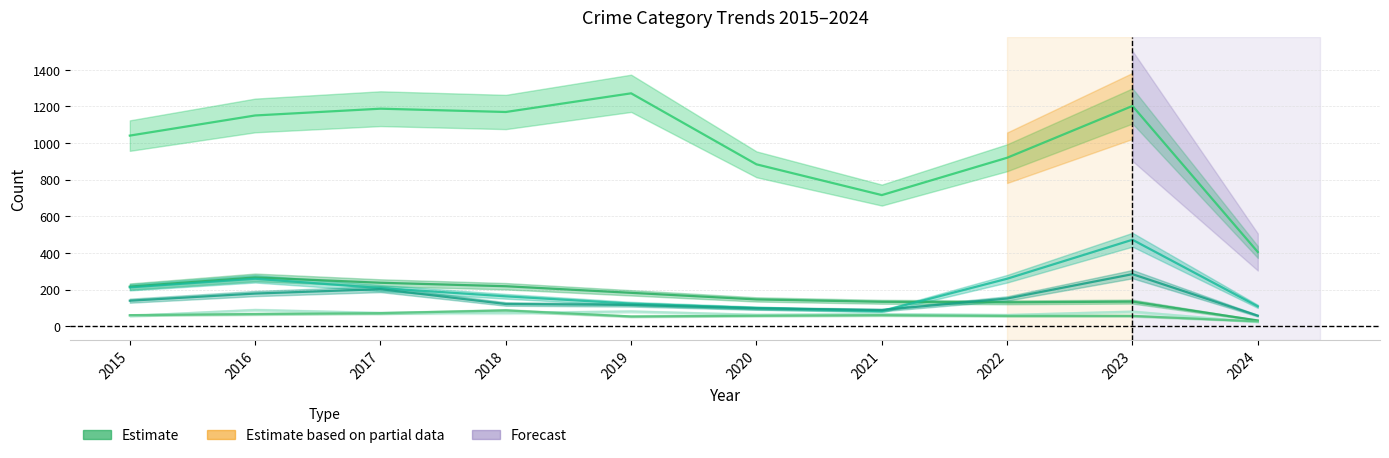

List the labels in order of Burglary value, smallest first.

2024, 2022, 2021, 2023, 2020, 2019, 2015, 2018, 2017, 2016